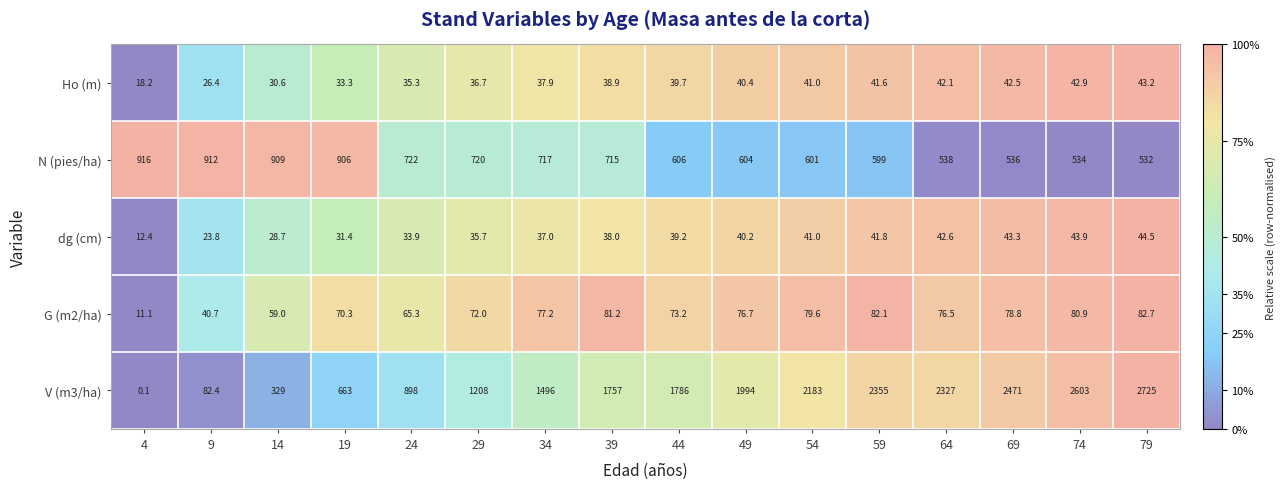

True or false: G (m2/ha) has a value of 23.3 at 9.

False